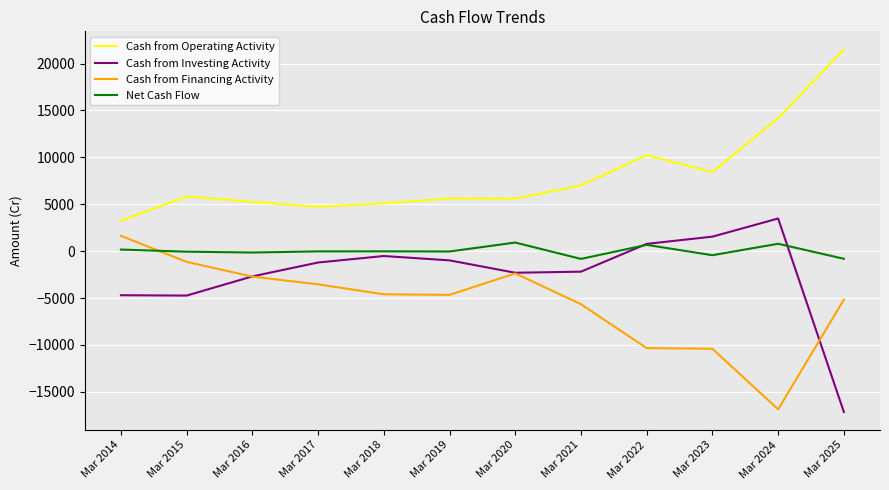

In Cash from Financing Activity, how many points are higher than both neighbors (excluding endpoints)?

1